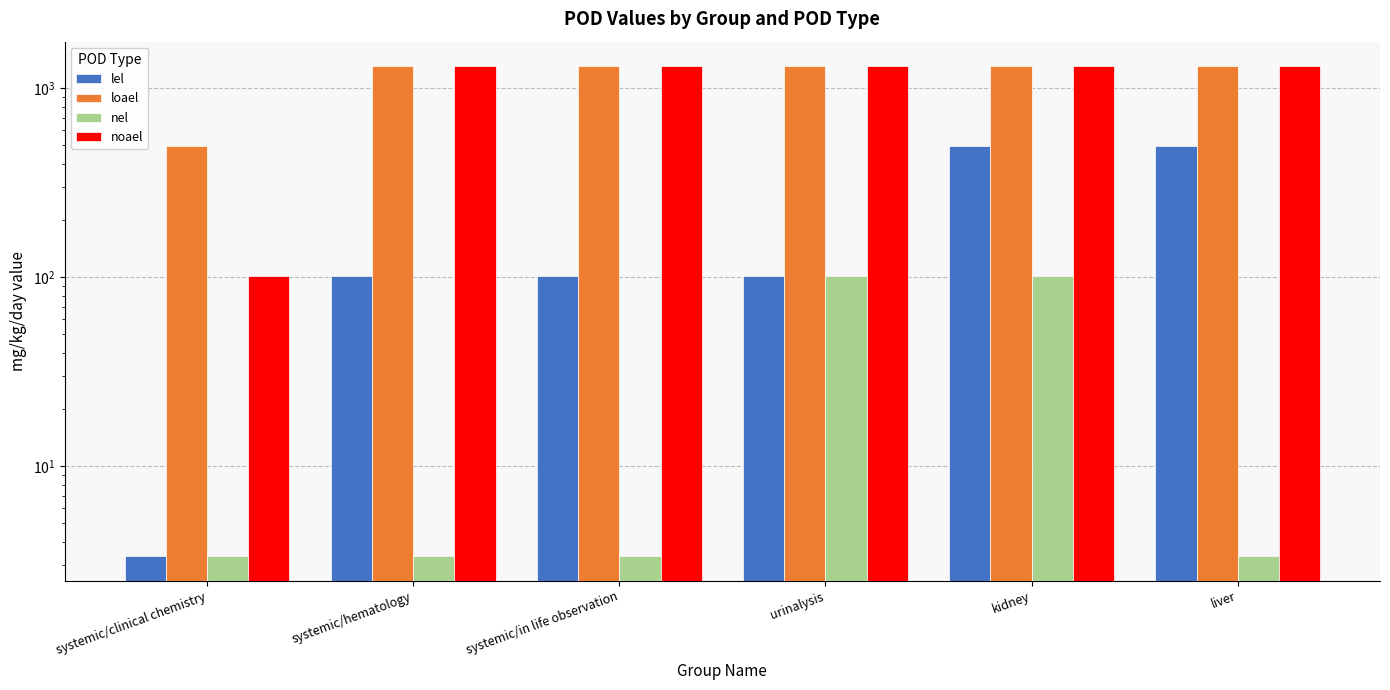

What is the value of the loael bar at the 2nd from the left?

1311.0